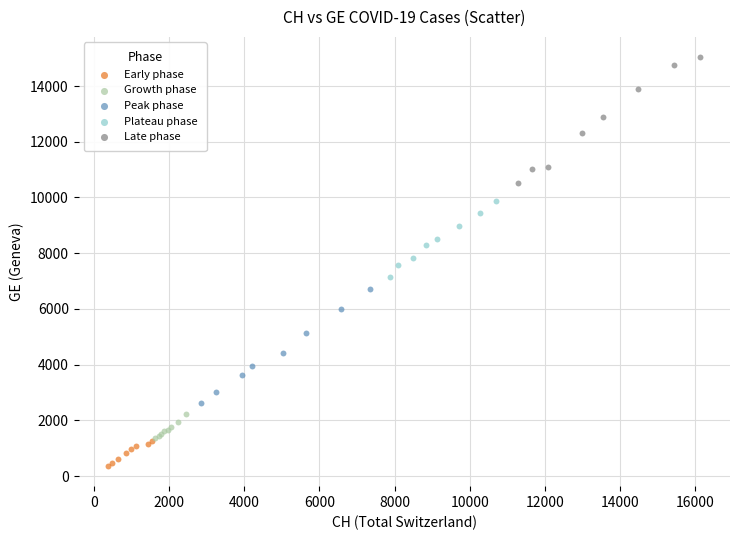

Which series reaches the minimum Y coordinate?

Early phase